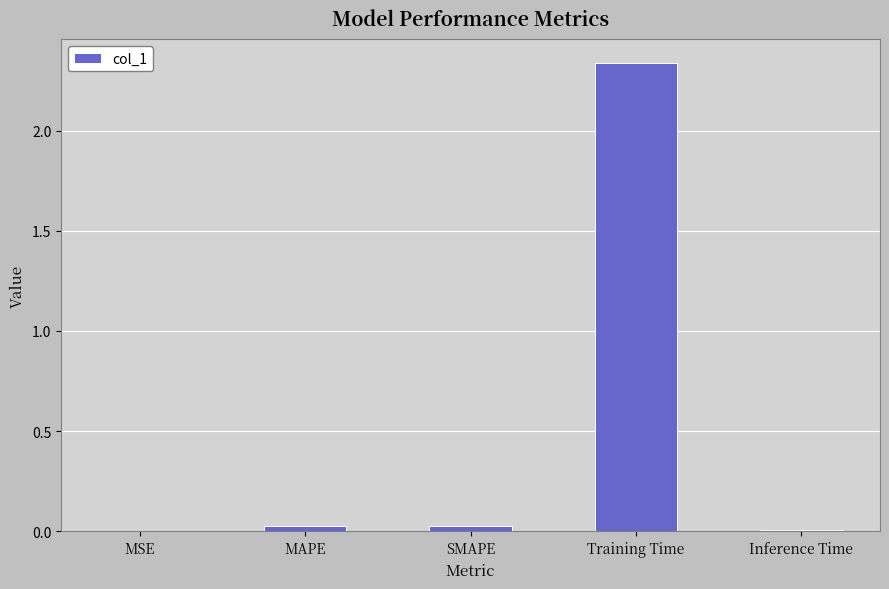

Which has a higher value, Training Time or SMAPE?

Training Time